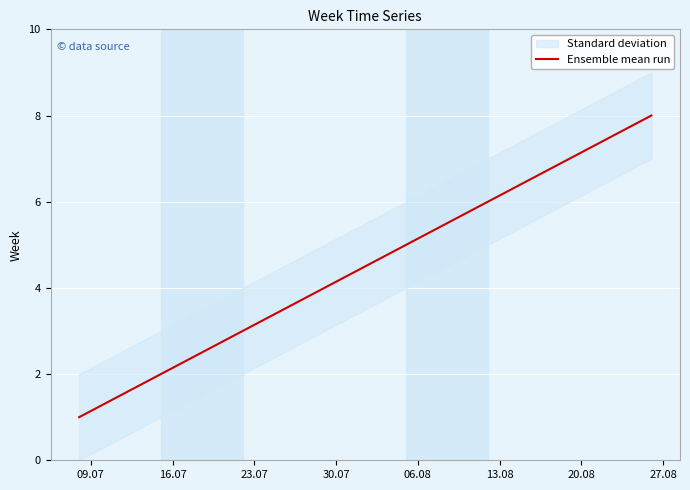

What value does the data have at 23.07?

3